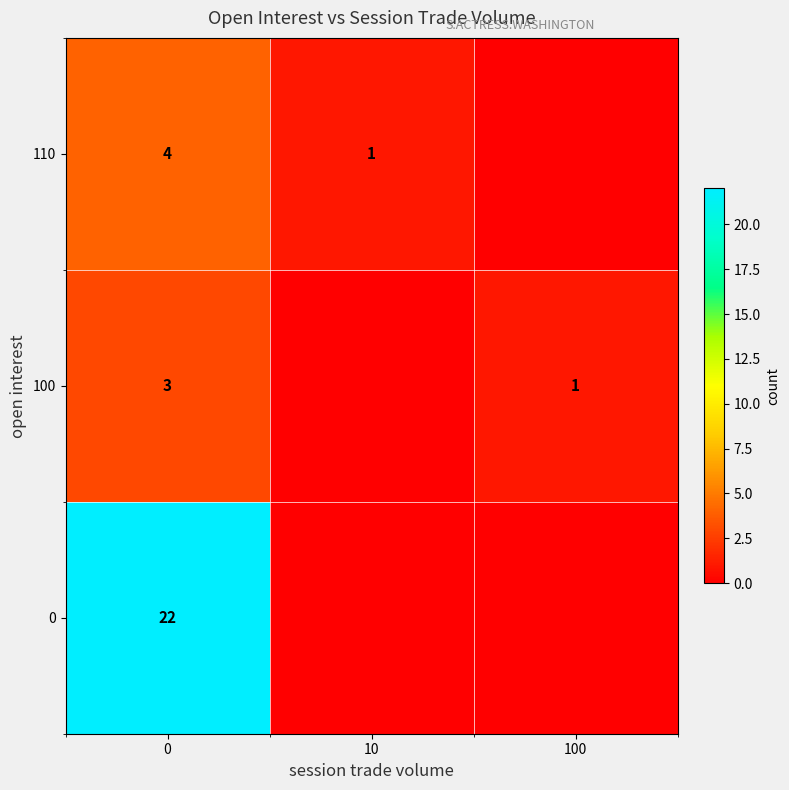

At 0, list the series in order from largest to smallest.

0, 110, 100